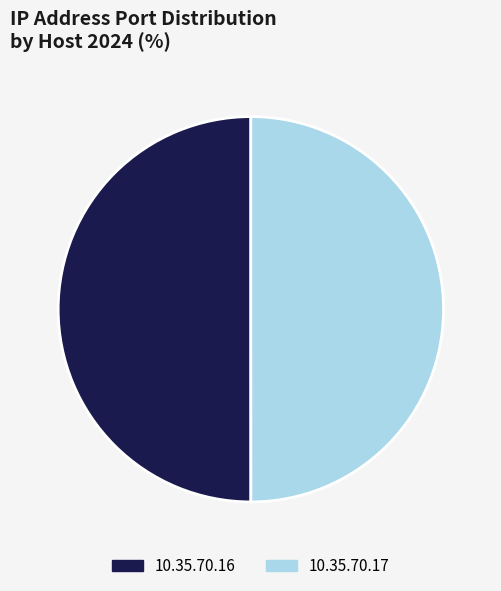

Is it true that 10.35.70.17 is 40% of the pie?

False